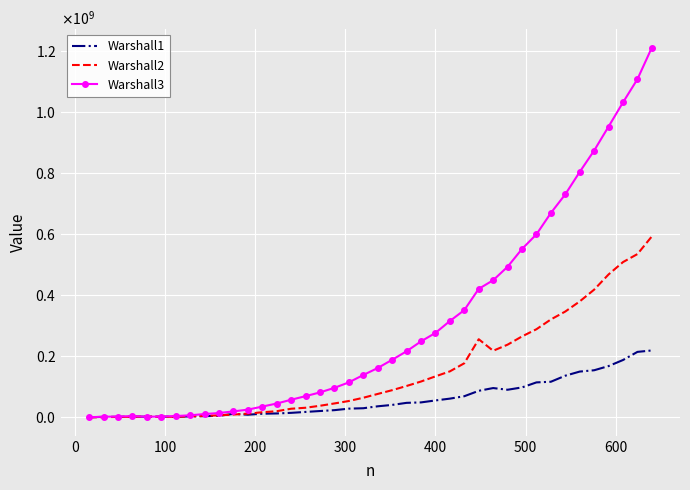

Which series has the widest spread of values?

Warshall3